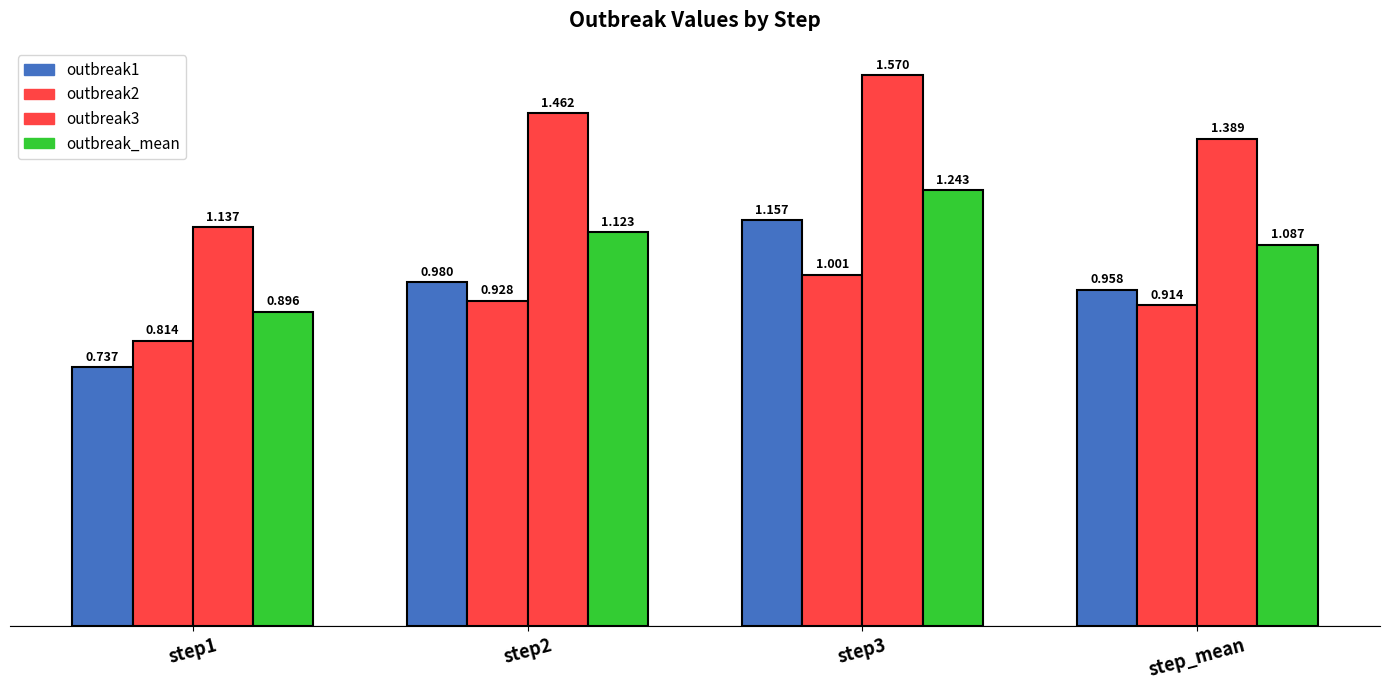

How many data points in outbreak_mean are above 1?

3